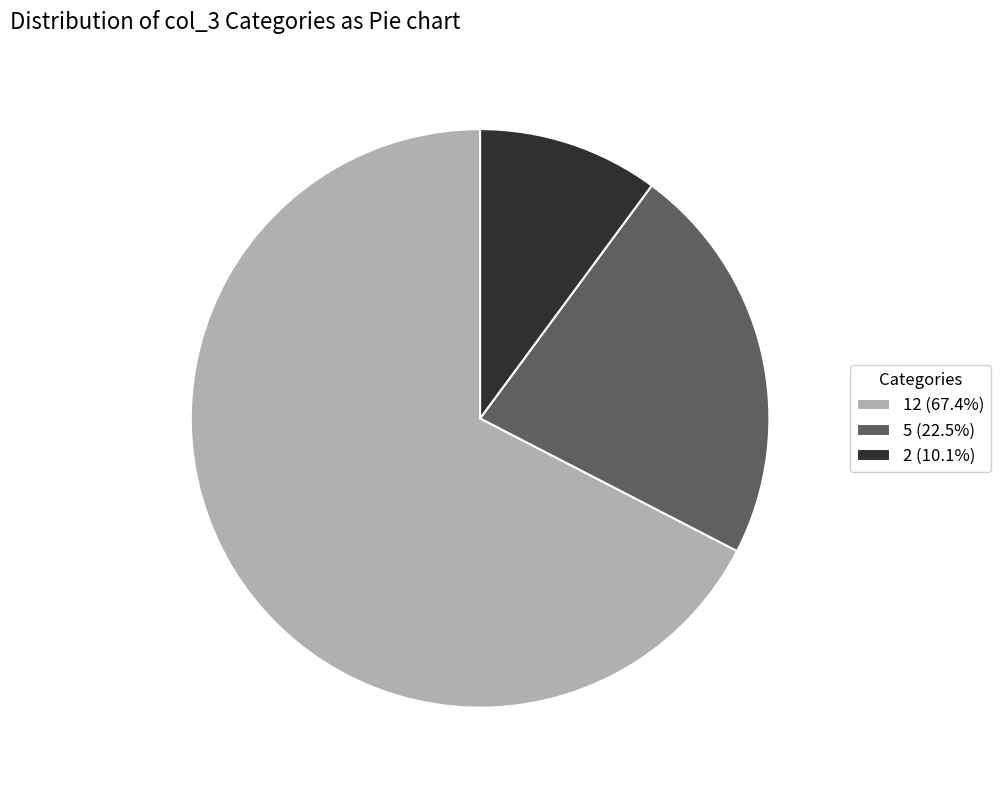

What is the ratio of the value at 12 (67.4%) to the value at 5 (22.5%)?

3.0